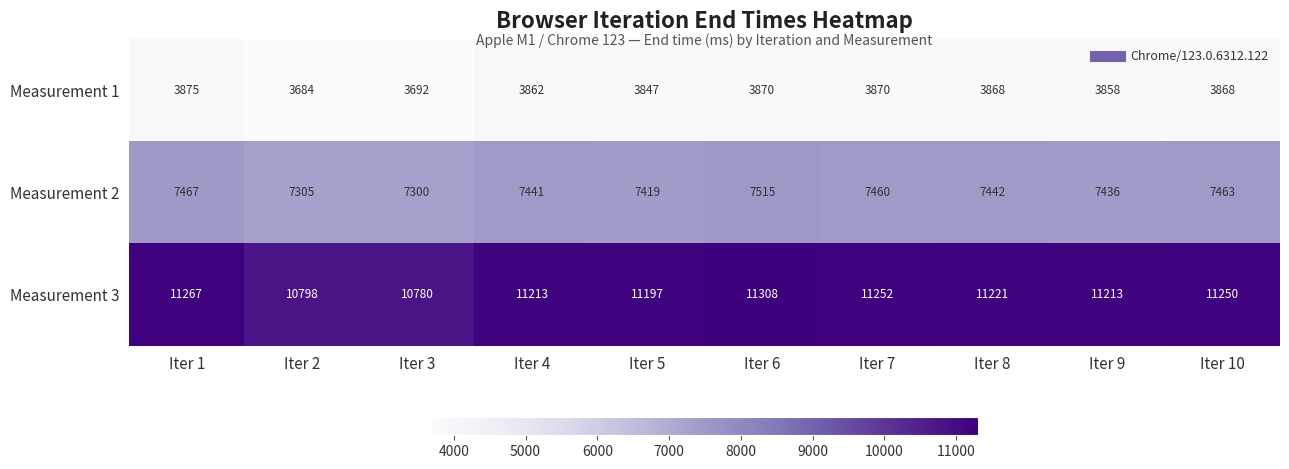

What is the difference between the highest and lowest values at Iter 3?

7088